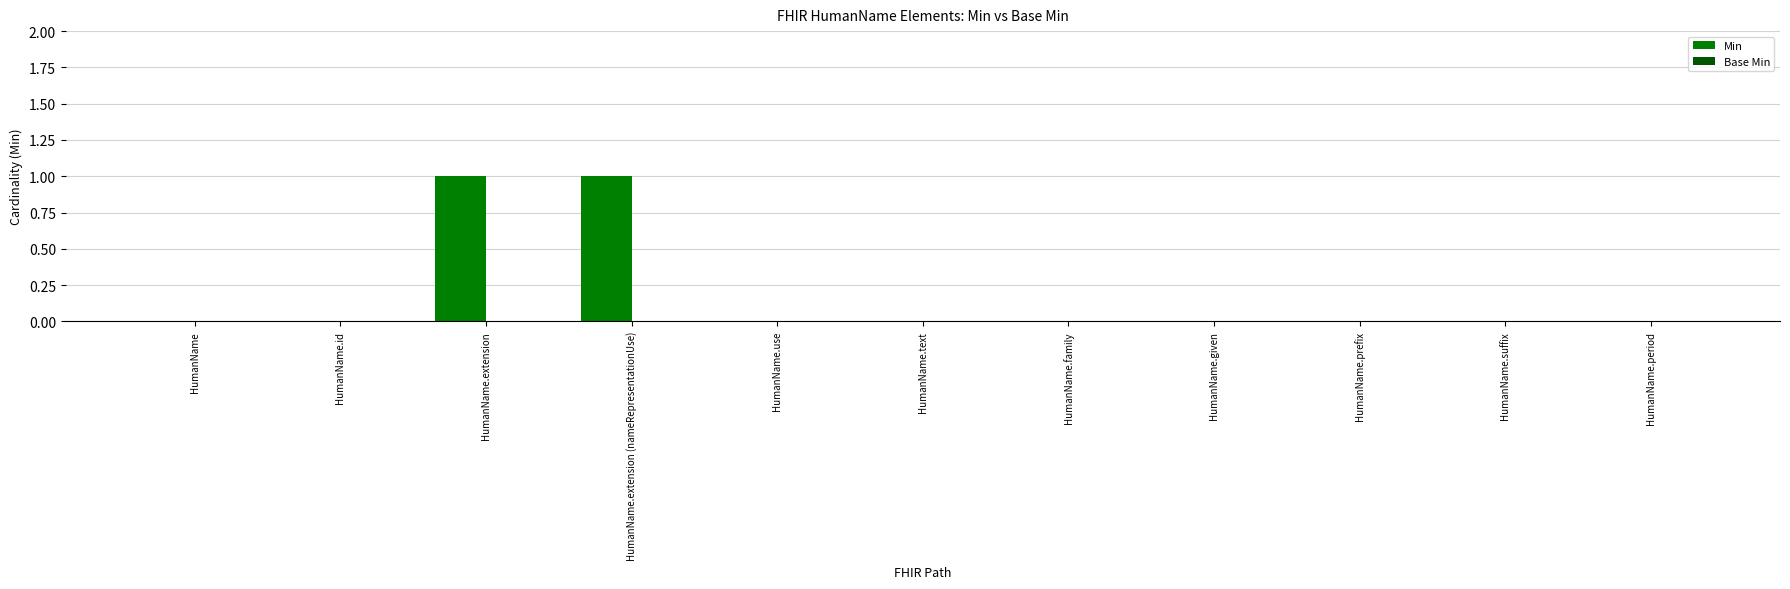

True or false: the data shows 1 at HumanName.extension (nameRepresentationUse).

True